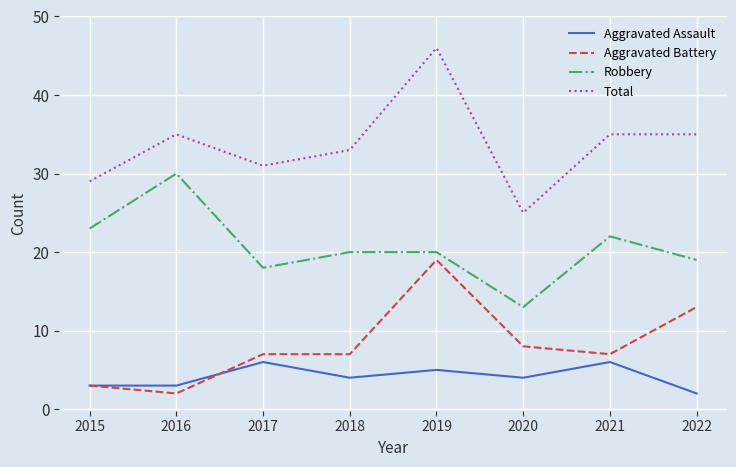

How many series are shown in this chart?

4